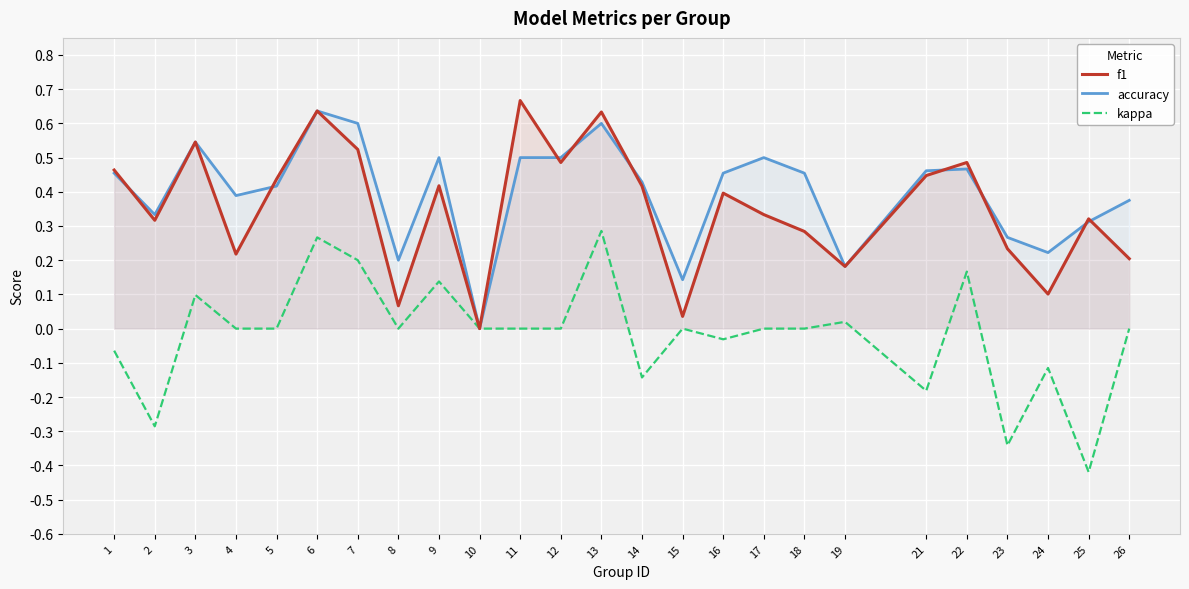

Which series has the widest spread of values?

kappa